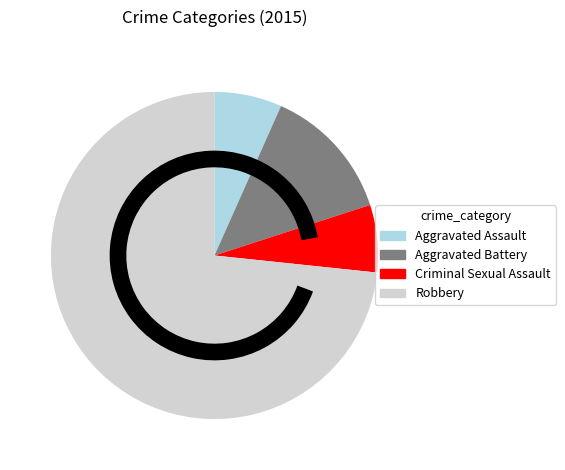

Combined, do Criminal Sexual Assault and Aggravated Assault account for over 50%?

No